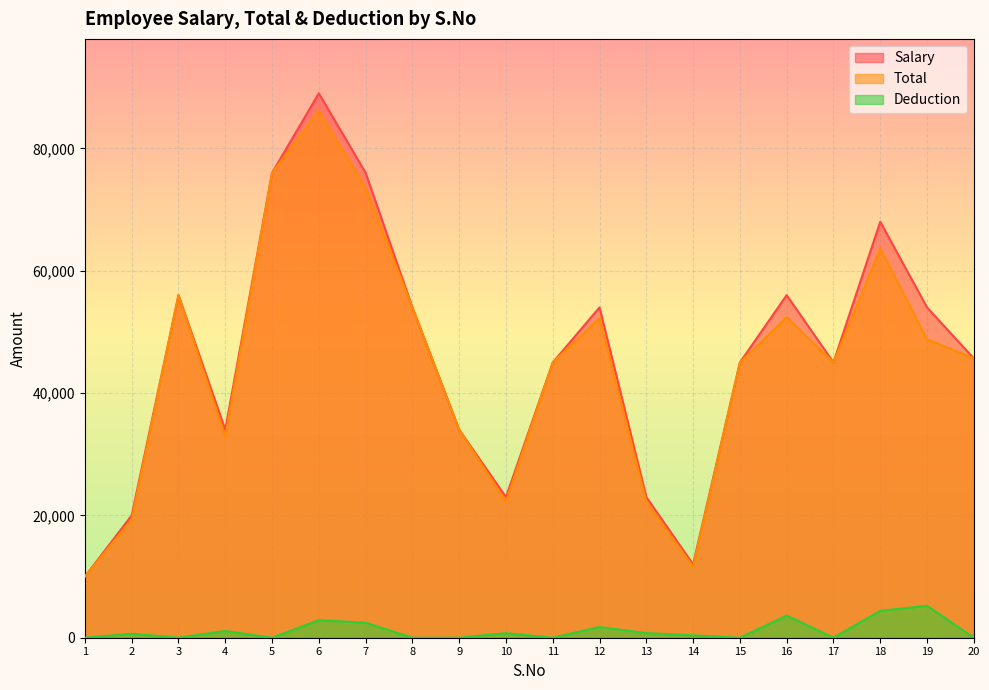

Rank the categories by Salary value from lowest to highest.

1, 14, 2, 10, 13, 4, 9, 11, 15, 17, 20, 8, 12, 19, 3, 16, 18, 5, 7, 6